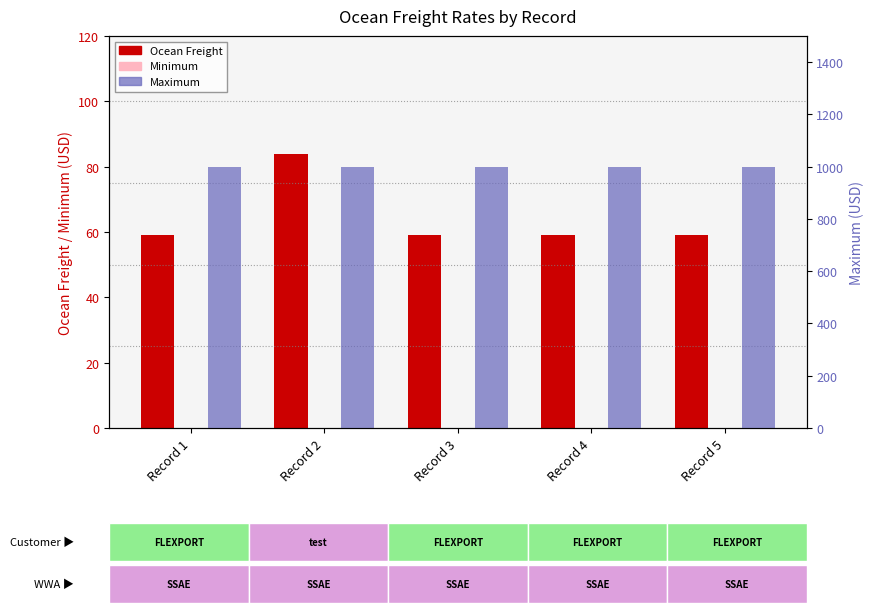

What is the value of the Maximum bar at the 5th from the left?

1000